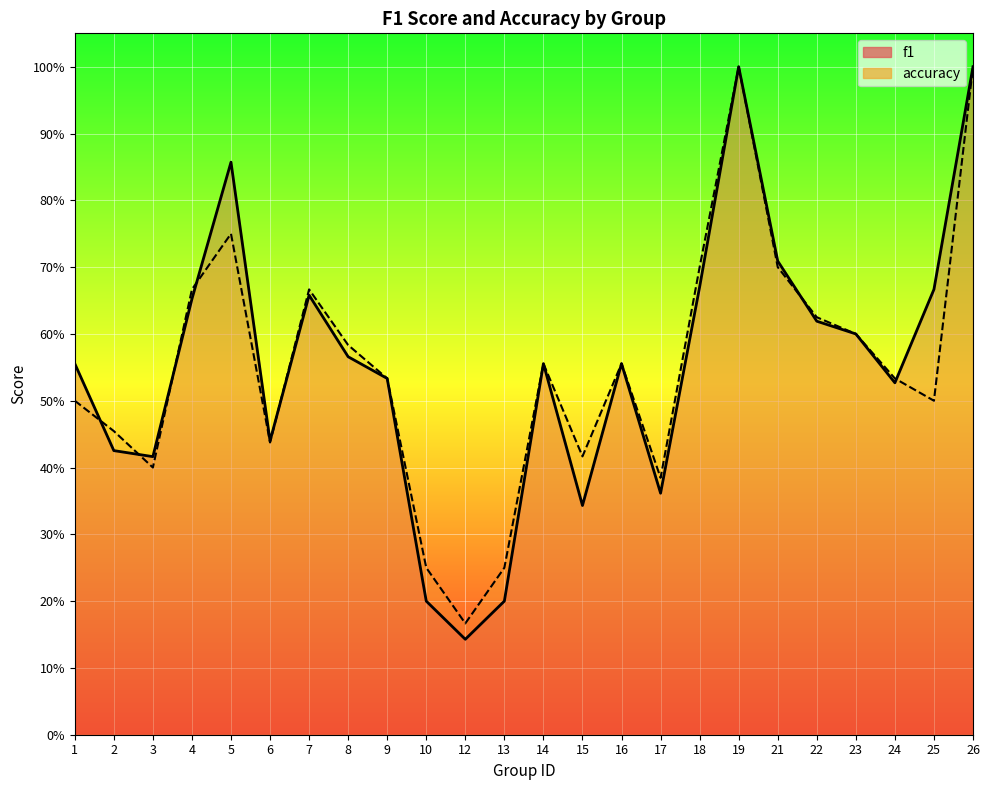

The value of f1 at 19 is 1.7. True or false?

False